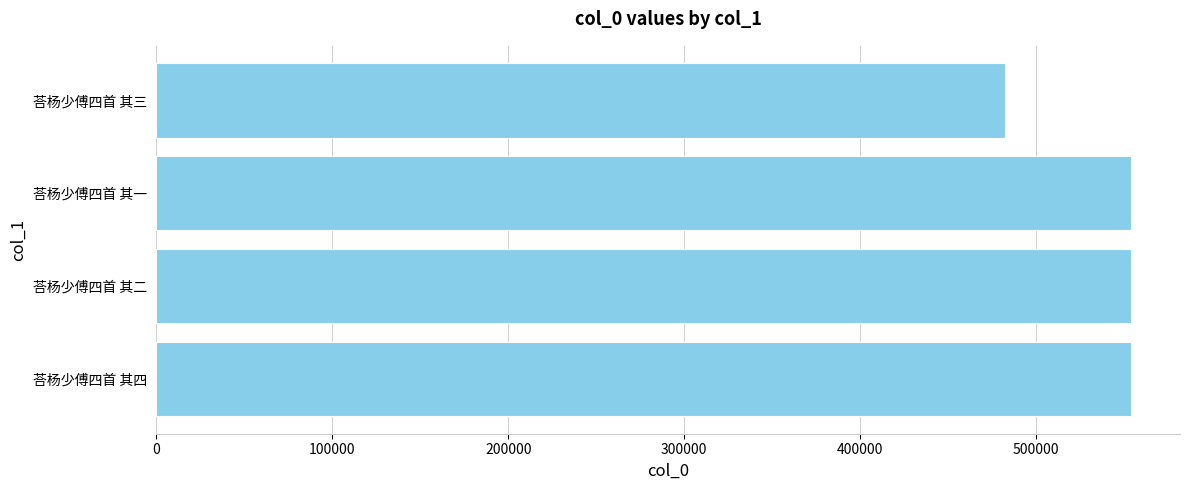

What is the difference between the values at 荅杨少傅四首 其一 and 荅杨少傅四首 其三?

71903